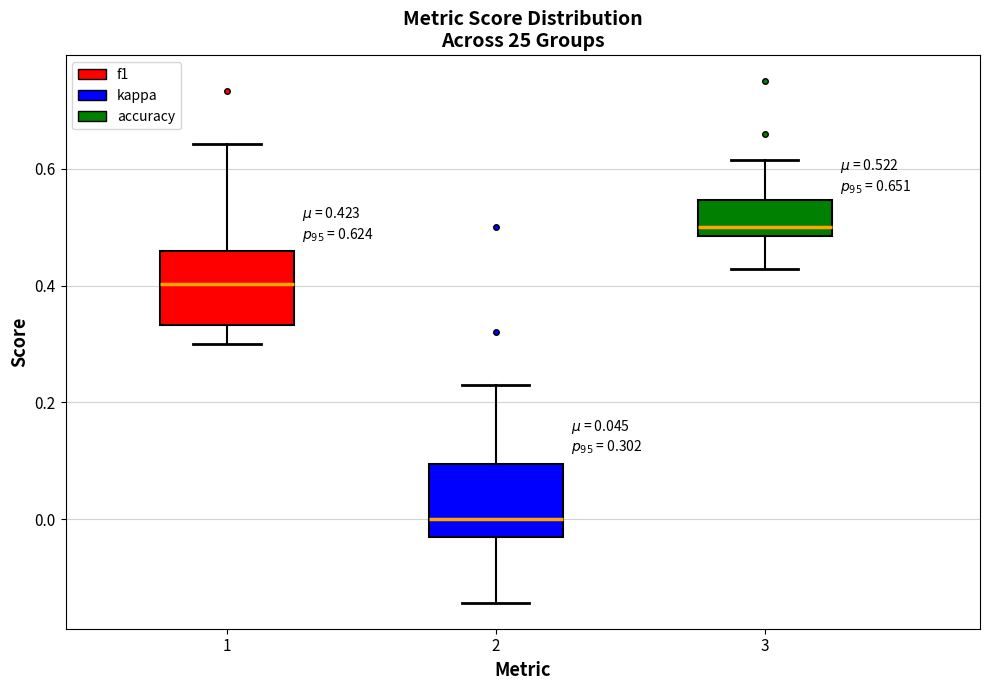

Which box has the highest median line?

3